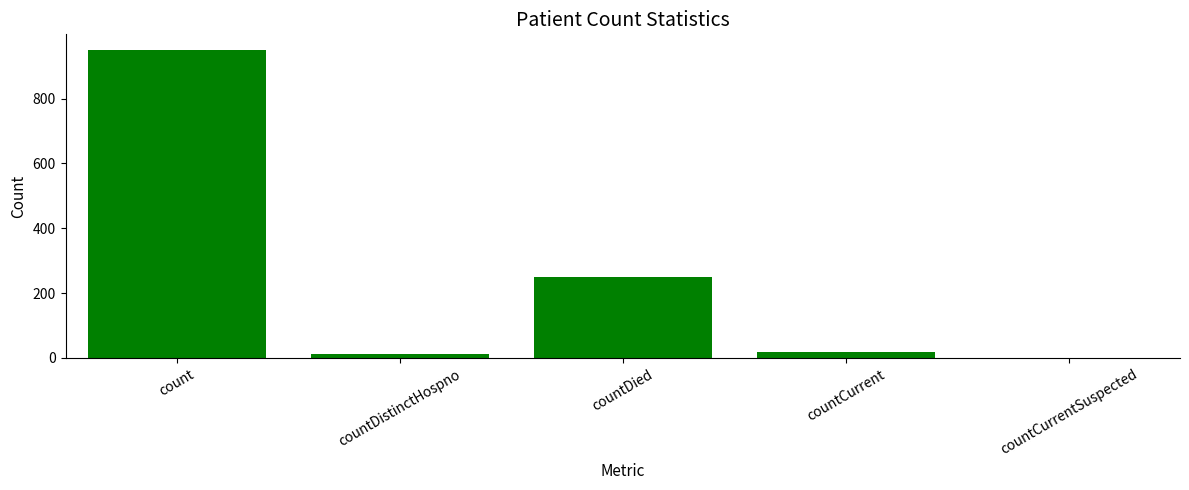

Between countDistinctHospno and countDied, which is larger?

countDied